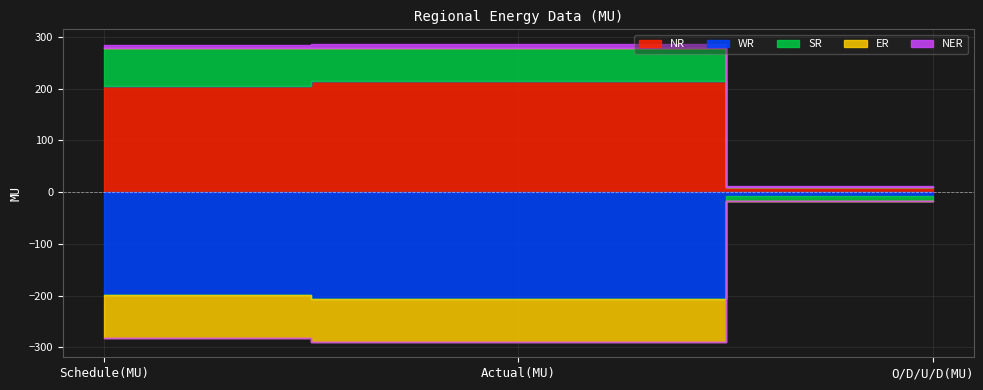

The ER series shows 0.3 at O/D/U/D(MU). True or false?

True